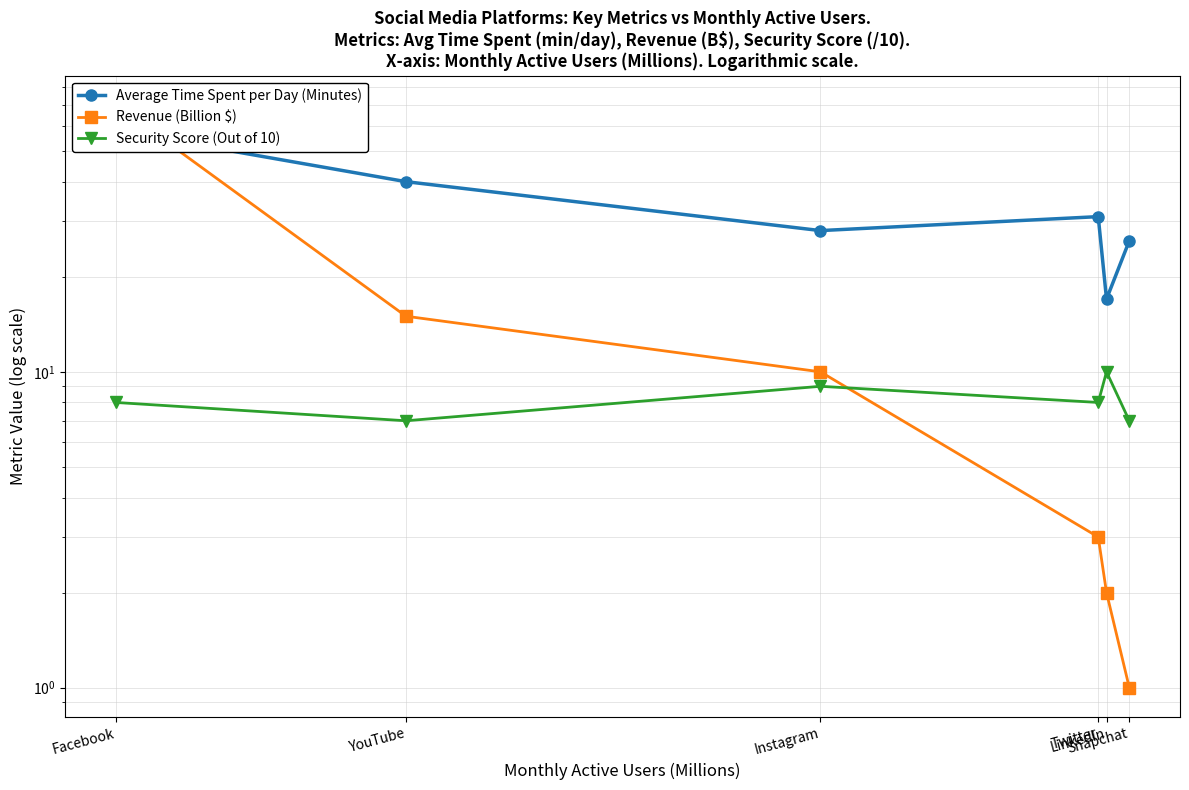

True or false: Average Time Spent per Day (Minutes) has more than 2 interior local peaks.

False